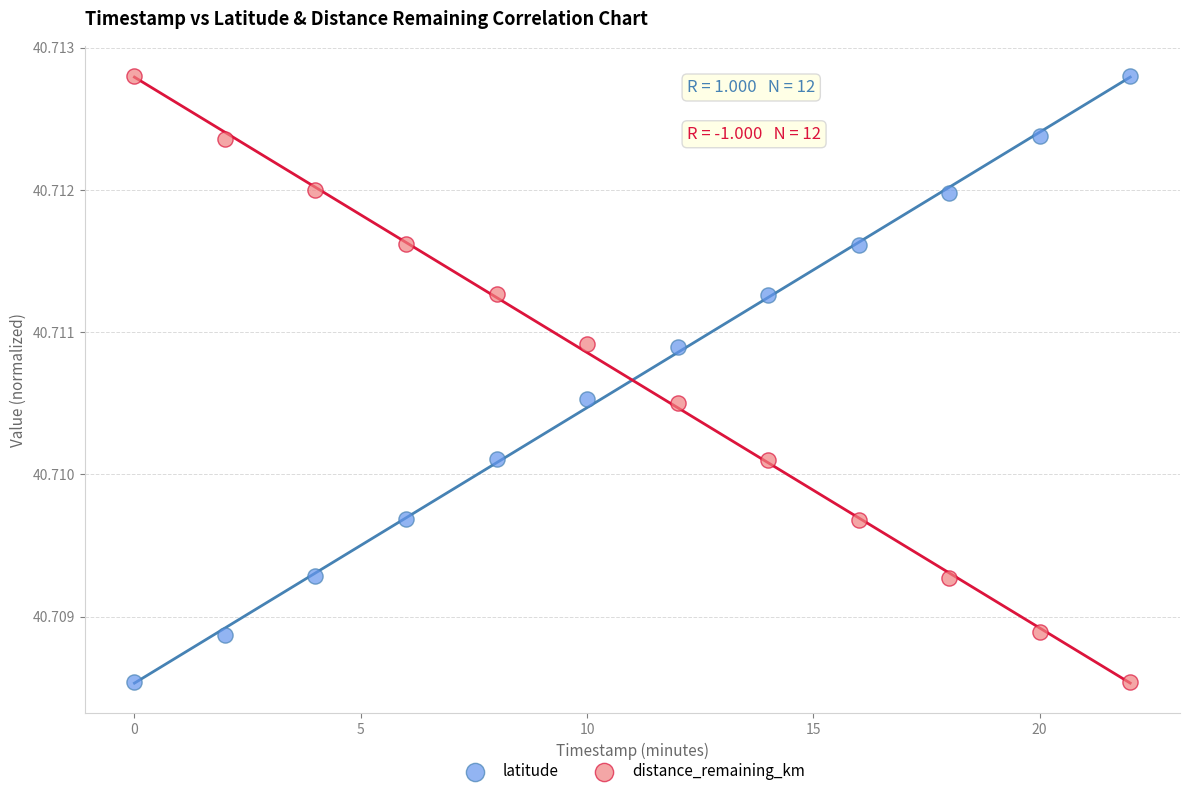

What is the X range (max minus min) for the scatter plot?

22.0